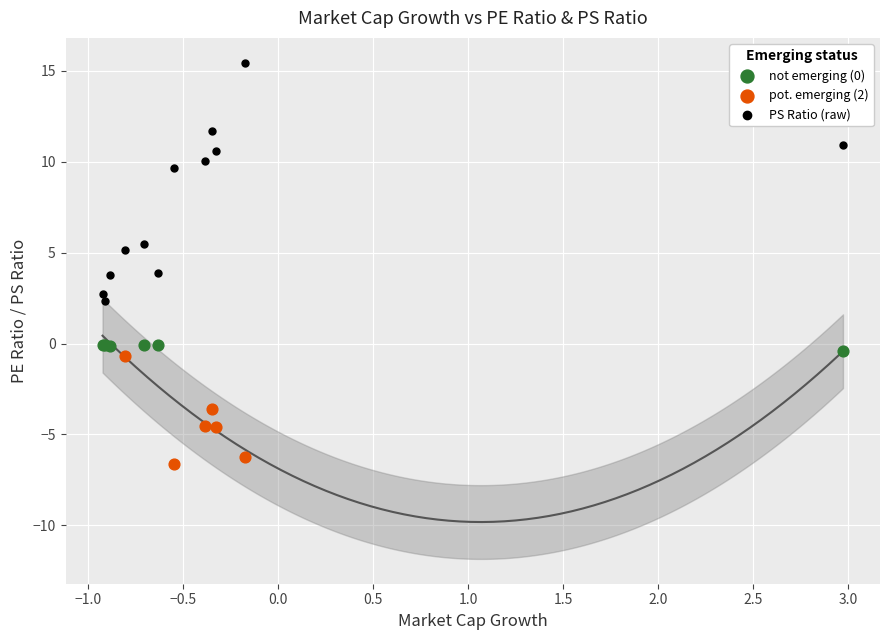

Which series contains the lowest Y value?

pot. emerging (2)